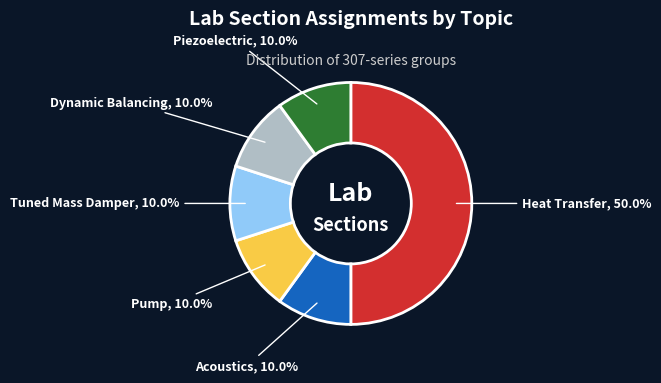

Combined, what portion of the pie is Tuned Mass Damper and Pump?

20.0%